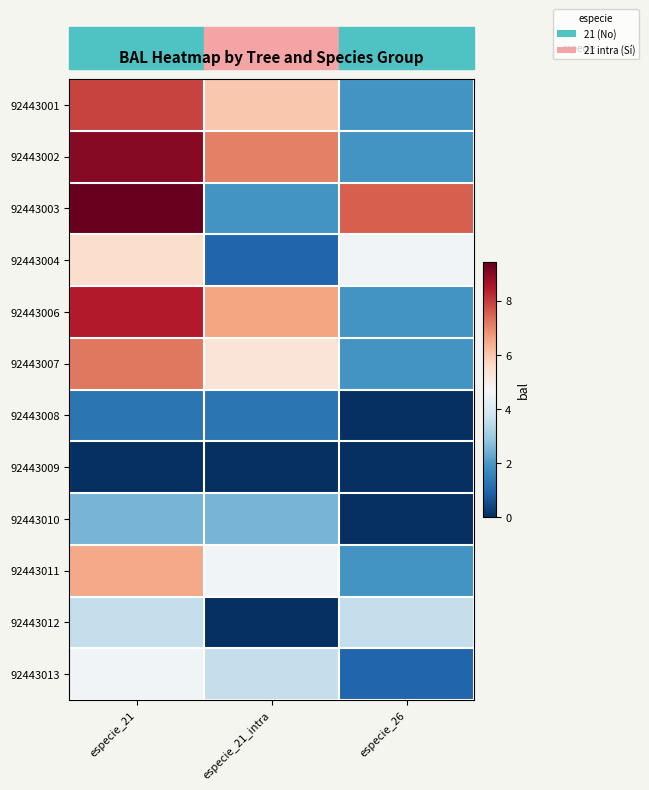

At how many categories does at least one series exceed 9?

1